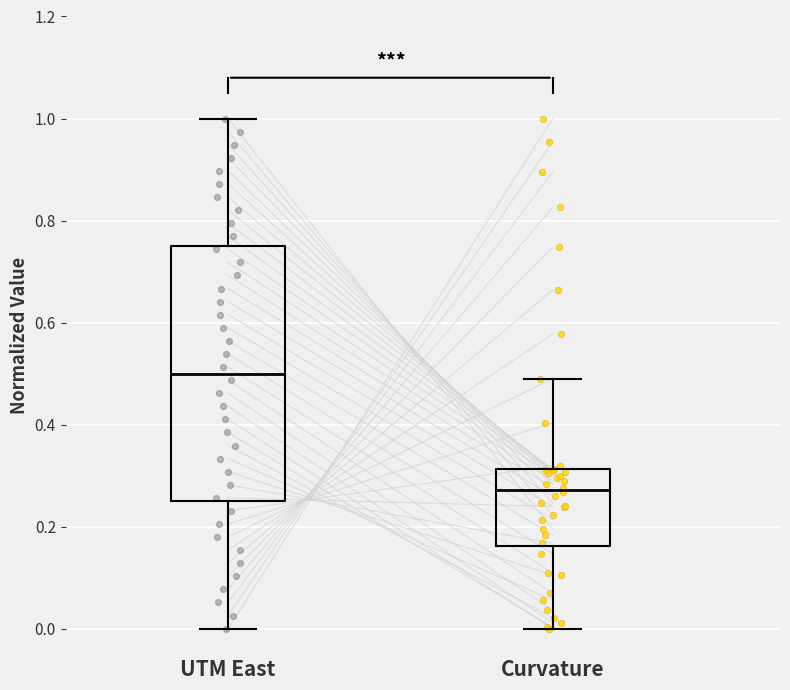

Reading left to right, read every box against the y-axis: the position of its median line, the range the box covers, and the ends of its whiskers. The values are not printed on the chart, so give them approximately, as read against the axis.

UTM East: median 0.50, box 0.26 to 0.76, whiskers 0.00 to 1.00
Curvature: median 0.28, box 0.16 to 0.32, whiskers 0.00 to 0.50